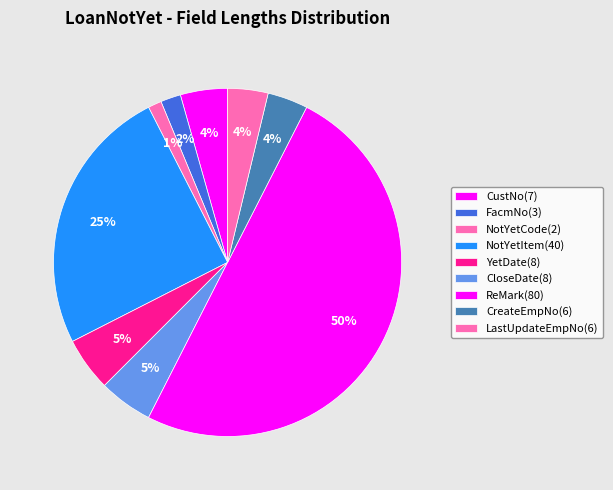

How many slices are in this pie chart?

9